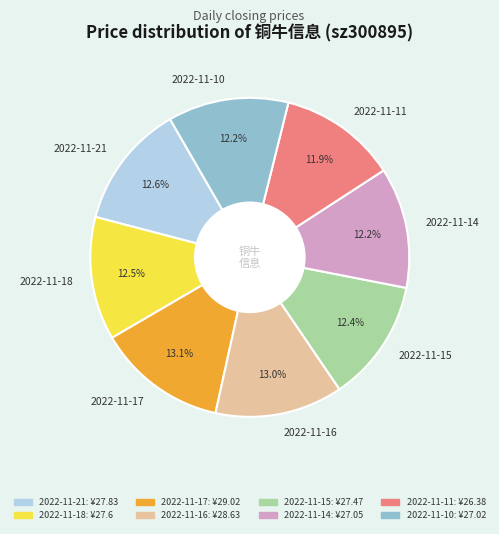

How many slices are in this pie chart?

8